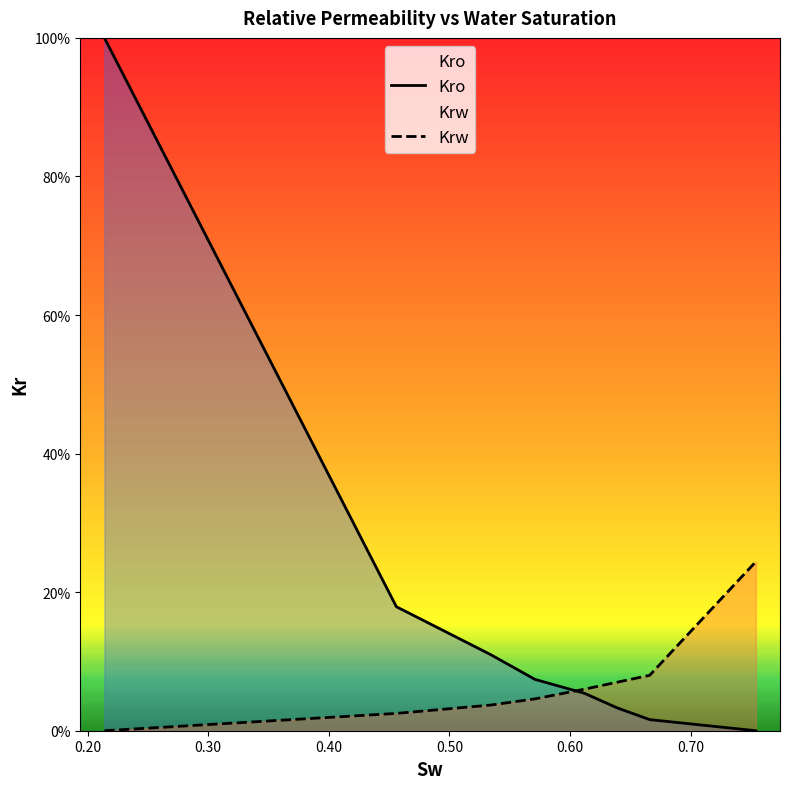

Is the value of Krw at 0.10 greater than the value of Kro at 0.60?

No